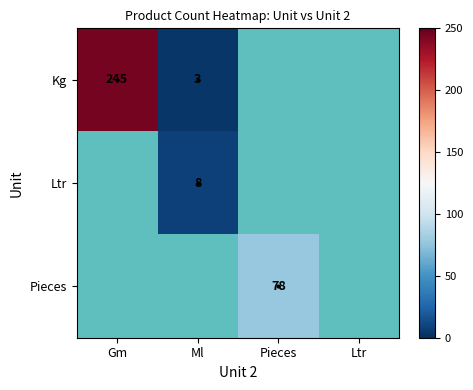

True or false: Kg has a value of 5 at Ml.

False